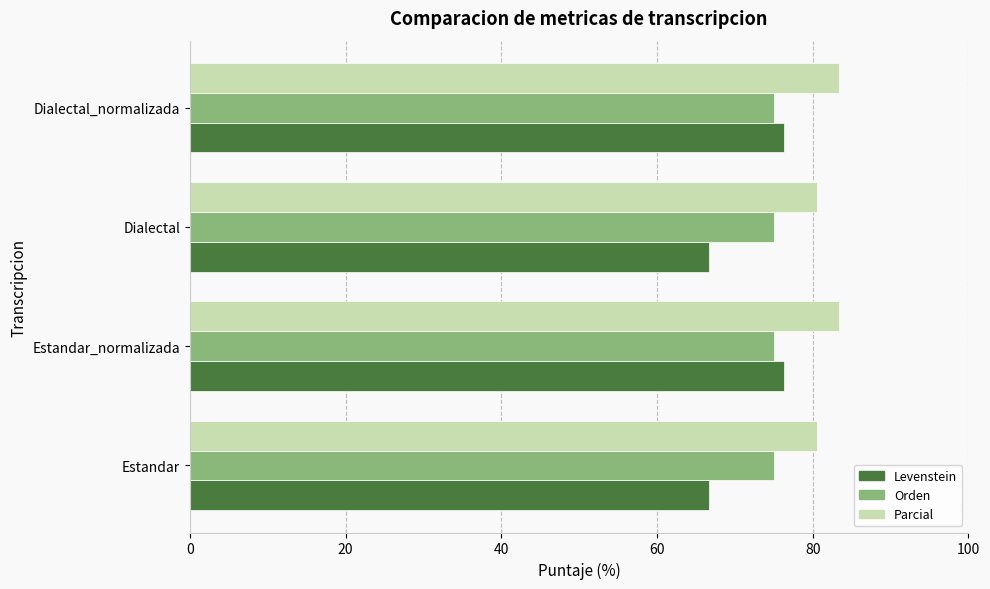

Read the Parcial value at Estandar.

80.6